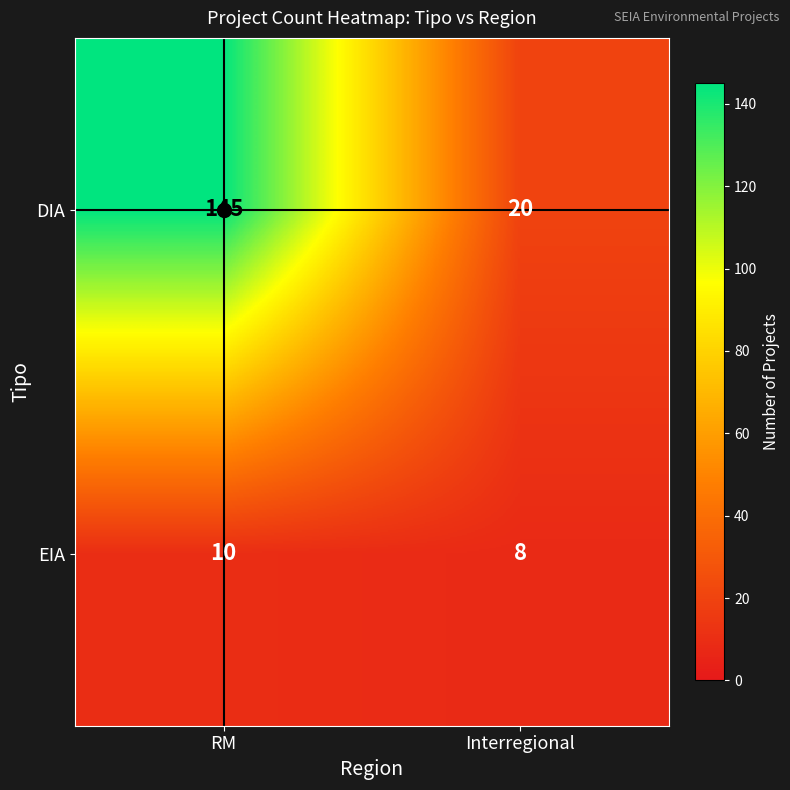

What is the sum of all DIA values?

165